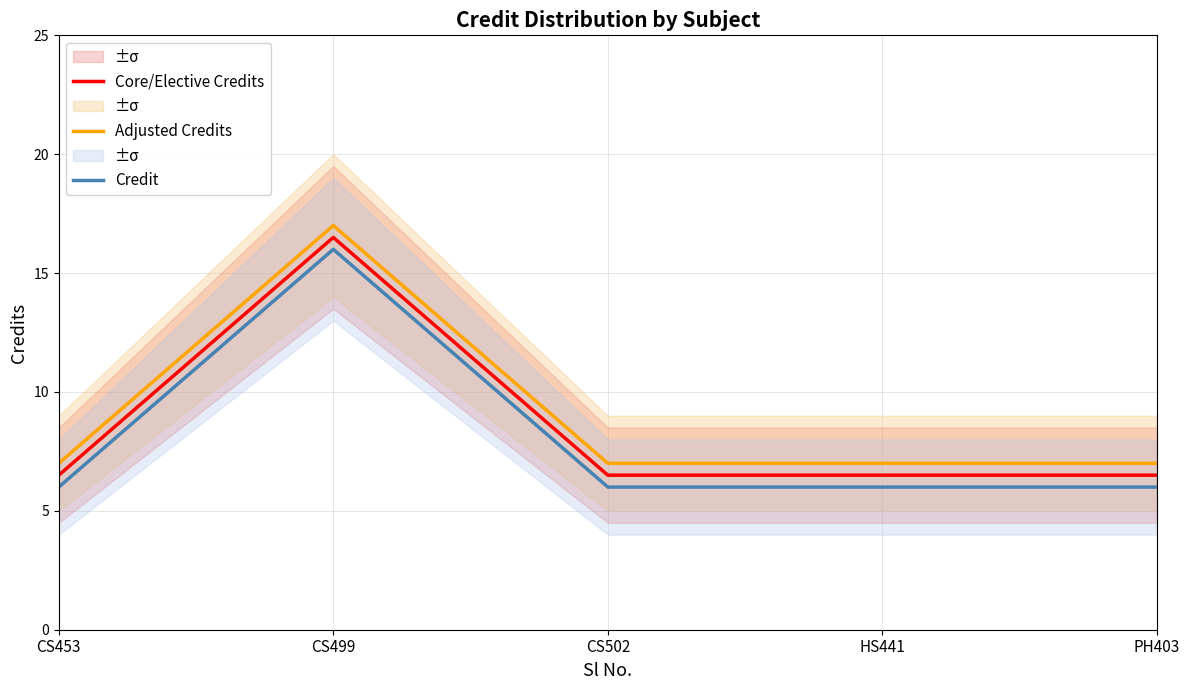

Does the chart display data point markers on the line(s)?

No